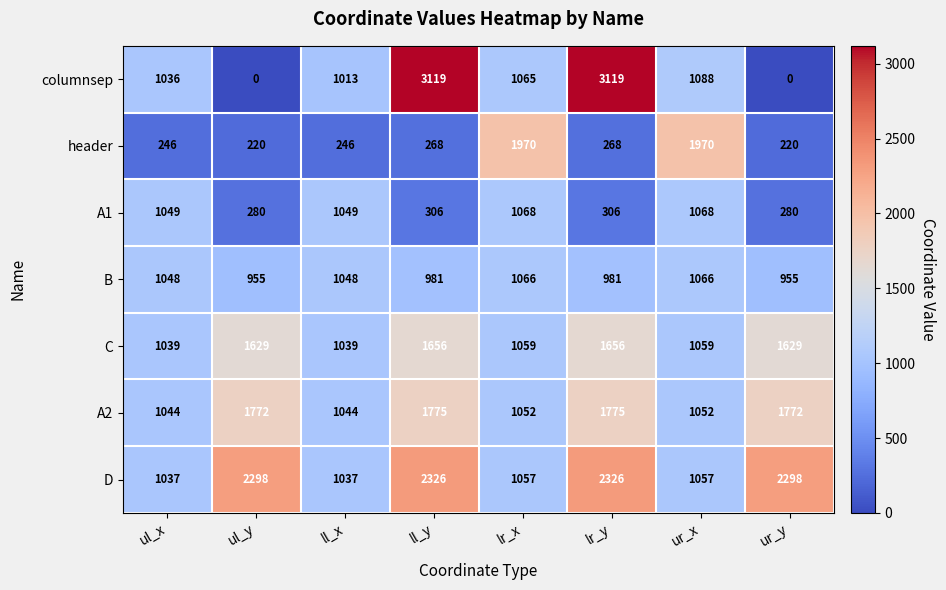

Is it true that C equals 733 at lr_x?

False